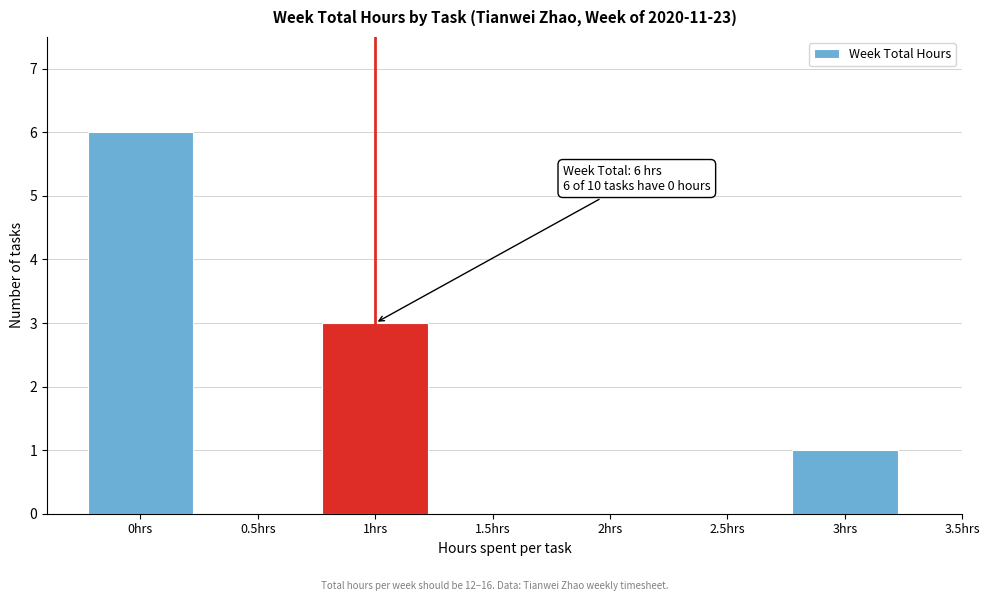

Which range on the x-axis has the tallest bar?

-0.25 to 0.25